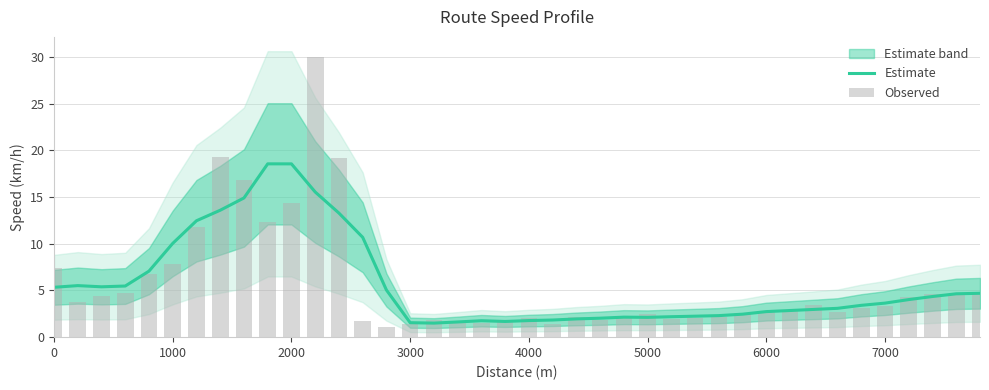

Reading left to right, what are all the values shown in this chart?

Estimate: 5.3	5.5	5.4	5.5	7.1	10.0	12.5	13.6	14.9	18.6	18.5	15.5	13.3	10.7	5.0	1.5	1.5	1.6	1.8	1.7	1.8	1.8	2.0	2.0	2.1	2.1	2.2	2.2	2.3	2.5	2.7	2.9	3.0	3.1	3.4	3.6	4.0	4.4	4.6	4.7
Observed: 7.4	3.8	4.4	4.7	6.7	7.8	11.8	19.2	16.8	12.4	14.4	30.0	19.2	1.7	1.1	1.4	1.8	1.7	1.5	1.7	2.1	1.4	2.2	1.8	2.3	2.4	2.0	2.1	2.2	2.6	2.7	2.7	3.5	2.7	3.1	3.3	4.3	4.7	4.6	4.8